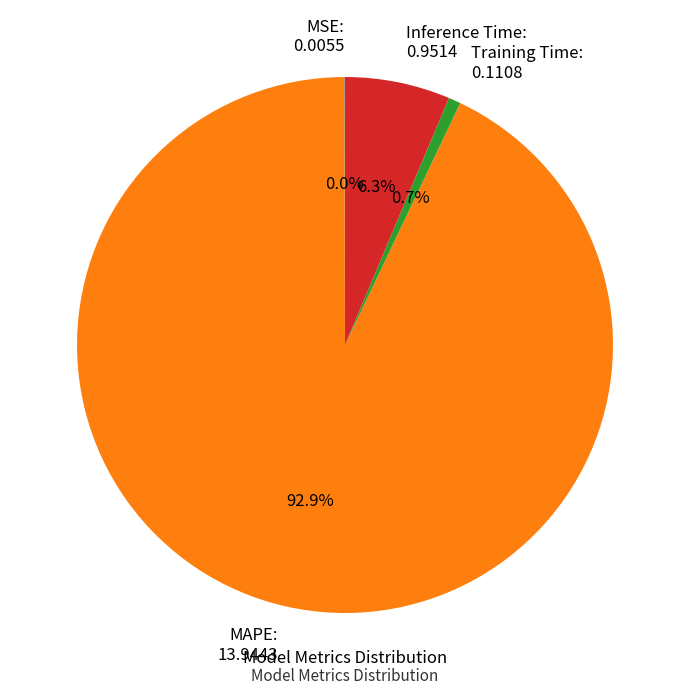

Which category has the biggest portion of the pie?

MAPE